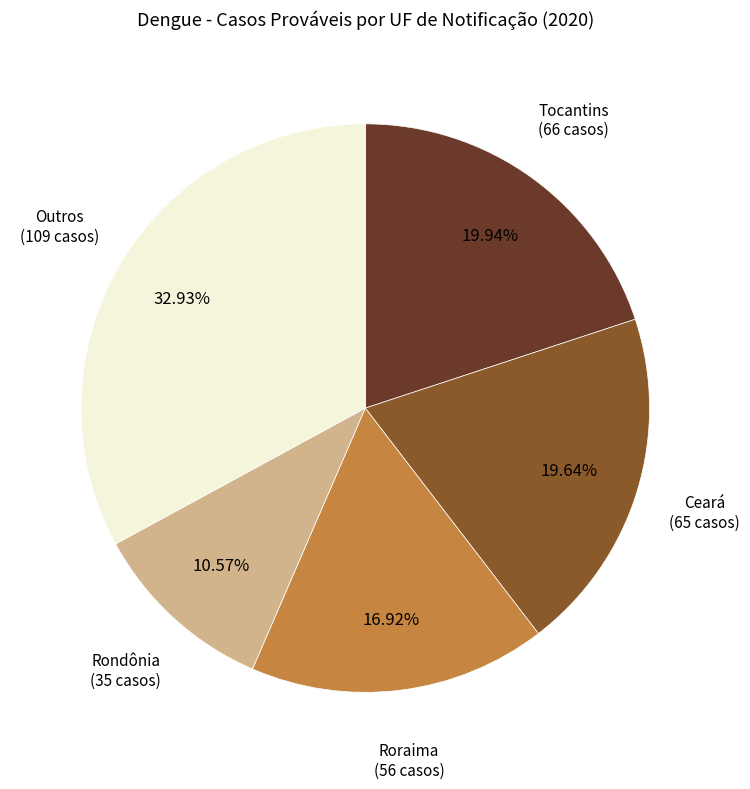

Is there a majority slice in this chart?

No